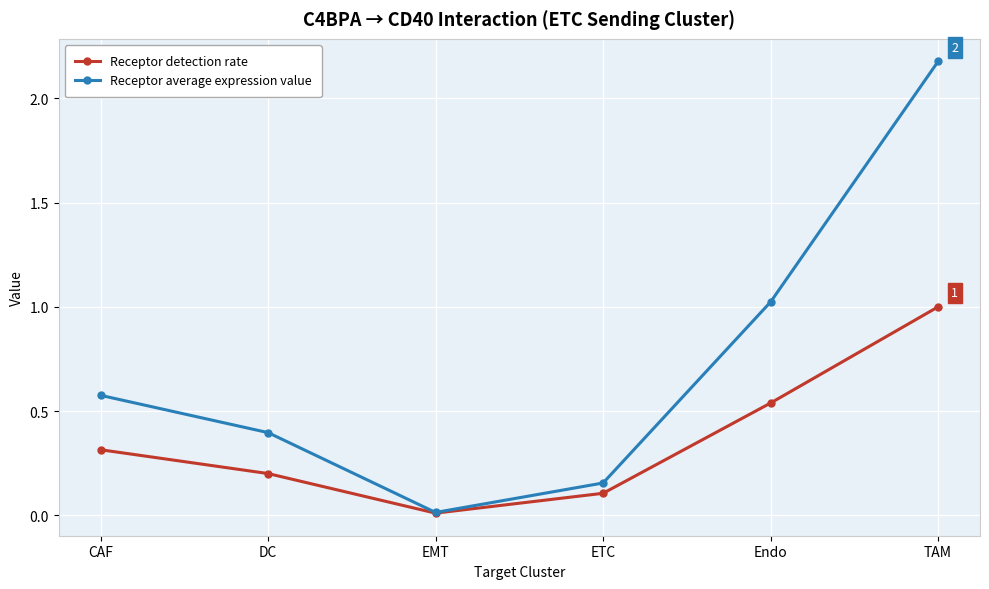

Between DC and Endo, which series saw the biggest shift?

Receptor average expression value